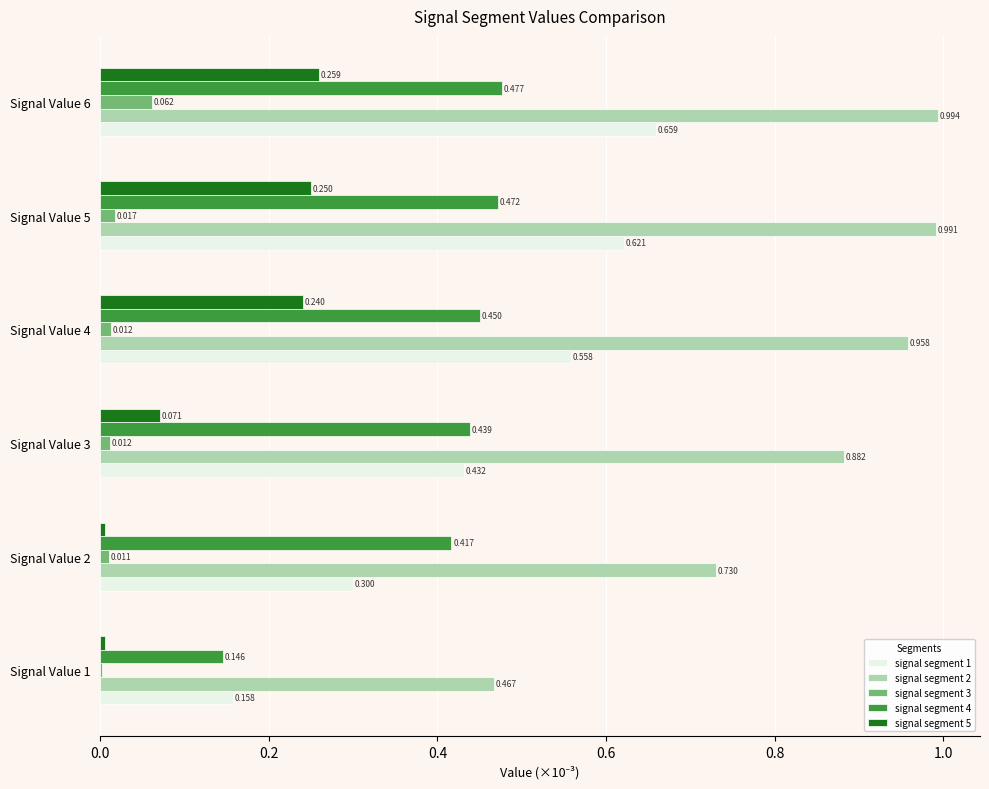

Reading right to left, transcribe all the data shown in this chart.

signal segment 1: 0.7	0.6	0.6	0.4	0.3	0.2
signal segment 2: 1.0	1.0	1.0	0.9	0.7	0.5
signal segment 3: 0.1	0.0	0.0	0.0	0.0	0.0
signal segment 4: 0.5	0.5	0.5	0.4	0.4	0.1
signal segment 5: 0.3	0.2	0.2	0.1	0.0	0.0